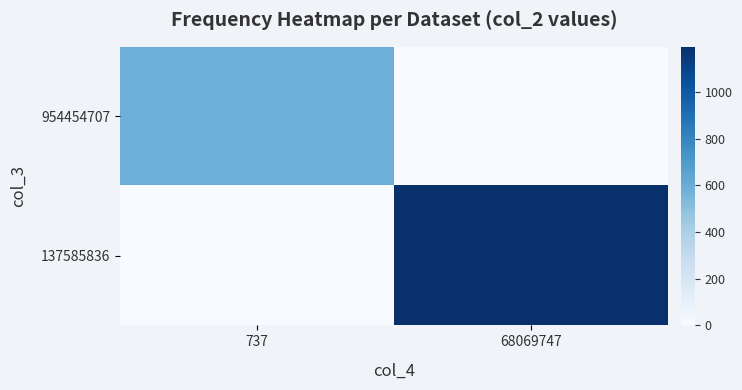

List the series in order of their peak value, lowest first.

954454707, 137585836